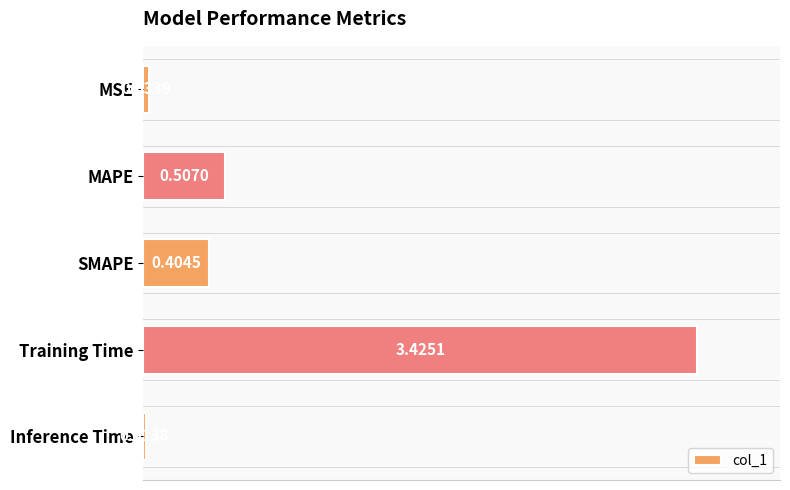

What is the sum of the values at MAPE and Training Time?

3.9